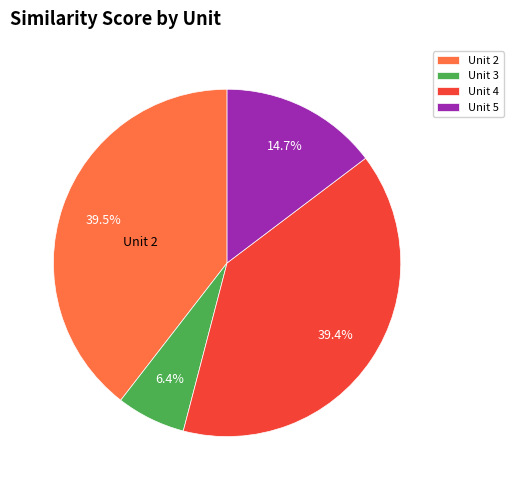

Is there a majority slice in this chart?

No